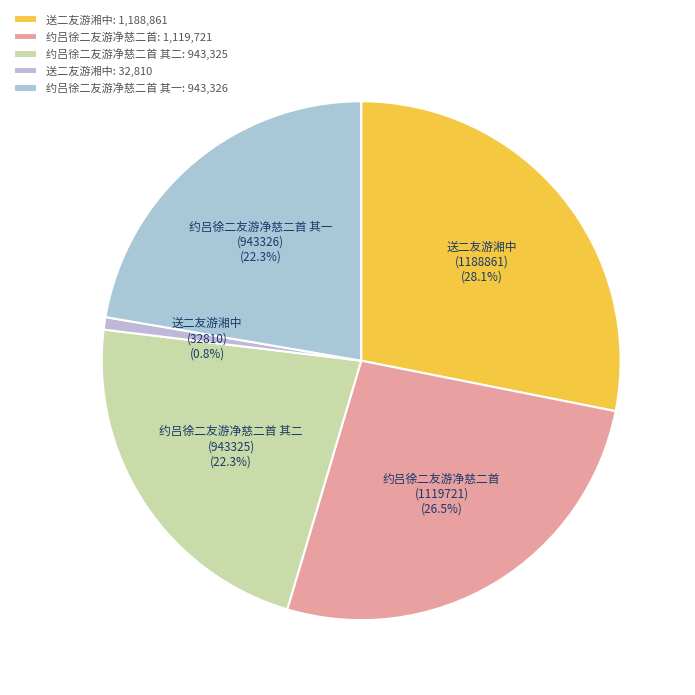

How many segments does this pie chart have?

5